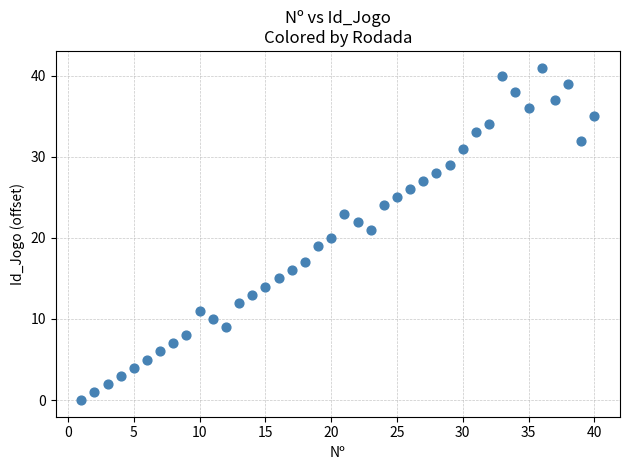

What is the range of Y values (max minus min)?

41